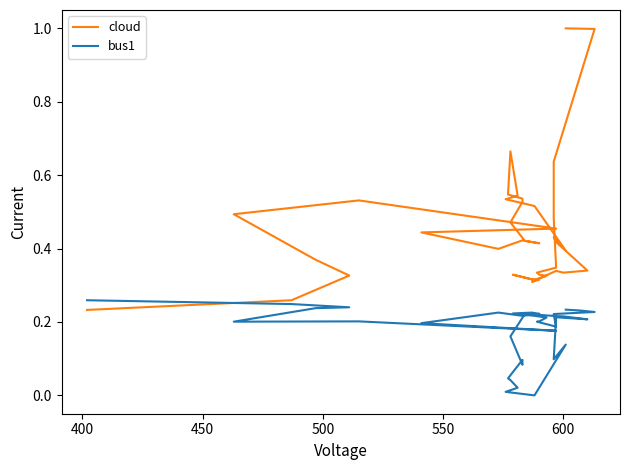

What is the difference between the second highest and second lowest values in the cloud series?

0.7